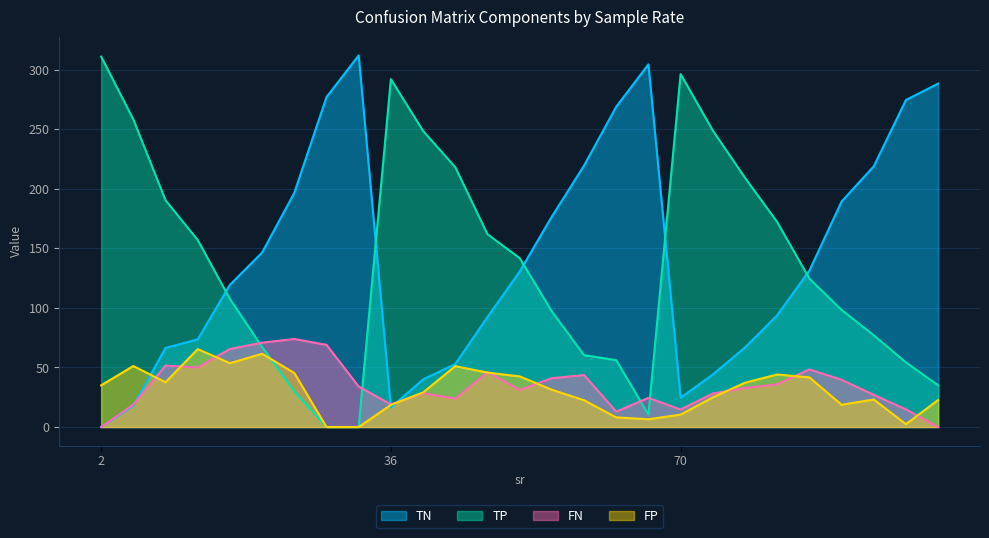

Reading right to left, list all the values displayed in this chart.

TN: 288.3	274.6	218.9	189.3	131.3	93.9	66.8	44.1	24.6	304.5	268.9	219.5	176.7	130.5	92.3	52.9	40.0	16.4	312.0	277.0	196.6	146.5	119.4	73.6	66.4	17.8	0.0
TP: 35.0	54.2	77.0	98.3	124.6	172.1	209.2	248.9	296.3	10.5	56.1	60.4	97.0	141.8	161.9	218.1	248.6	292.0	0.0	0.0	30.1	67.2	107.5	157.0	190.4	258.2	311.0
FN: 0.0	14.8	27.0	39.7	48.4	35.9	32.8	28.1	14.7	24.5	12.9	43.6	41.0	31.2	46.1	23.9	28.4	19.0	34.0	69.0	73.9	70.8	65.5	50.0	51.6	18.8	0.0
FP: 22.7	2.4	23.1	18.7	41.7	44.1	37.2	24.9	10.4	6.5	8.1	22.5	31.3	42.5	45.7	51.1	29.0	18.6	0.0	0.0	45.4	61.5	53.6	65.4	37.6	51.2	35.0